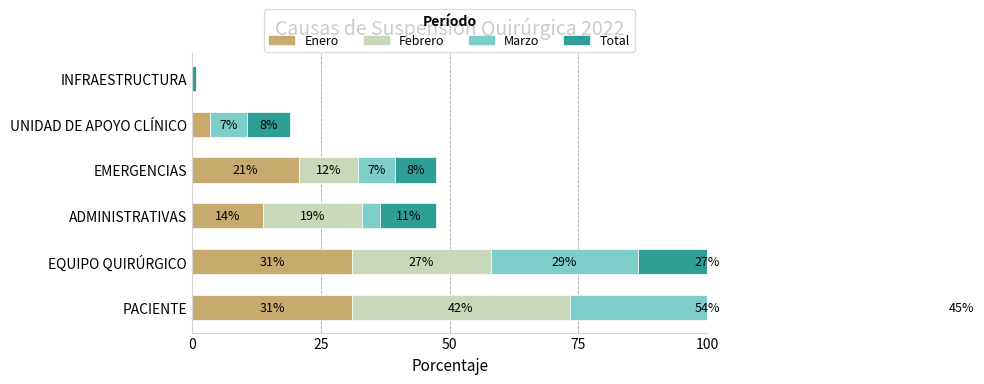

The value of Marzo at EMERGENCIAS is 7.1. True or false?

True